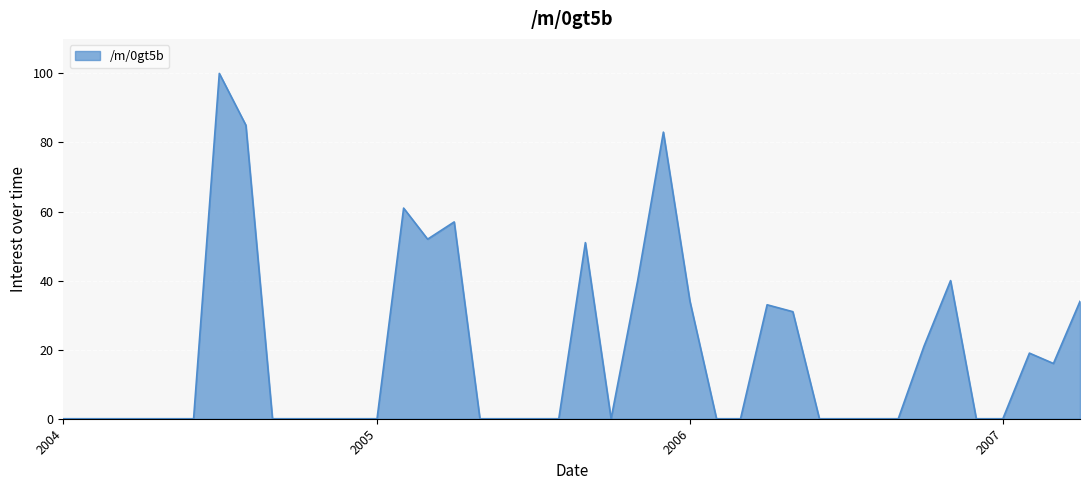

What is the difference between the maximum and minimum values?

100